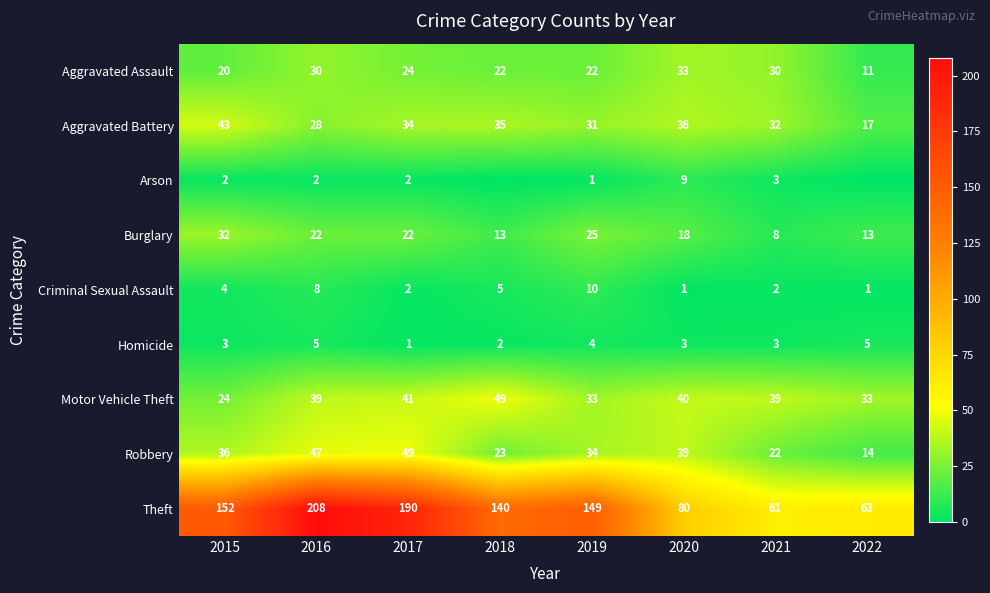

What is the difference between the maximum and minimum values in the Criminal Sexual Assault series?

9